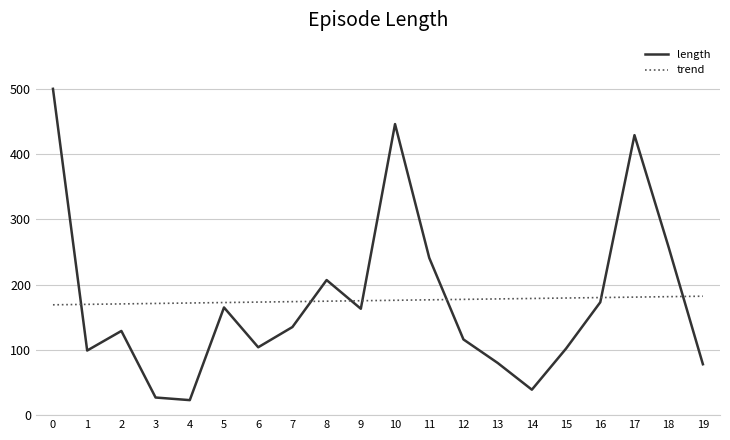

Is the value of trend at 8 greater than the value of length at 4?

Yes